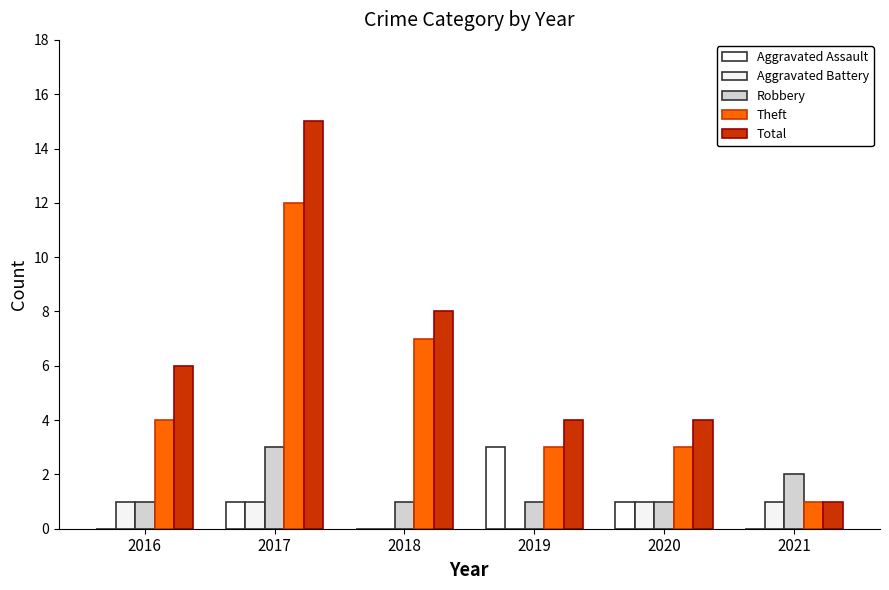

Which category has the lowest value across all series?

2016